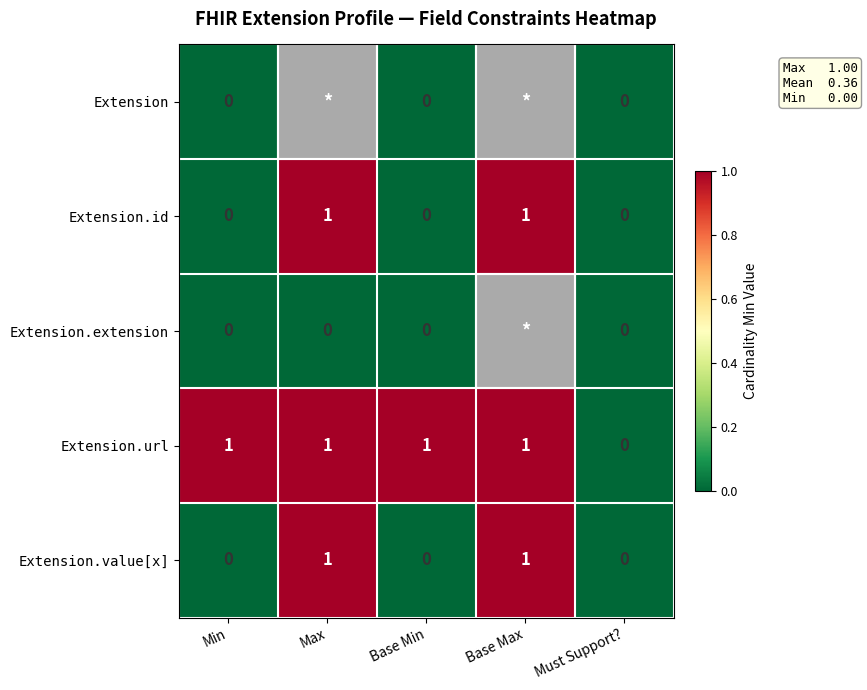

At how many categories does at least one series exceed 0?

4